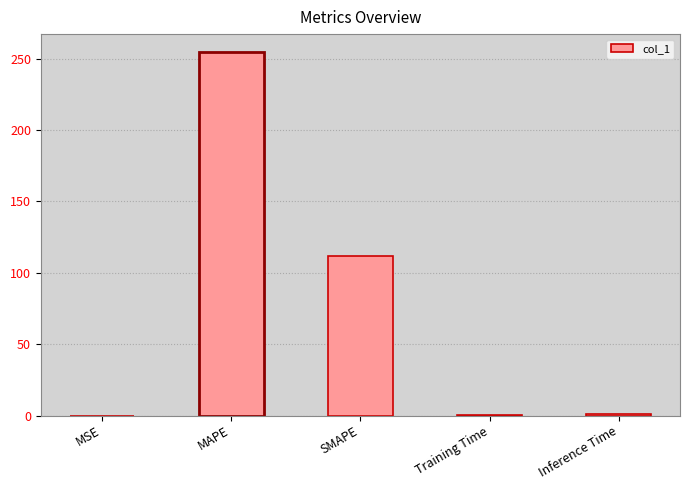

Which has a higher value, Training Time or MAPE?

MAPE